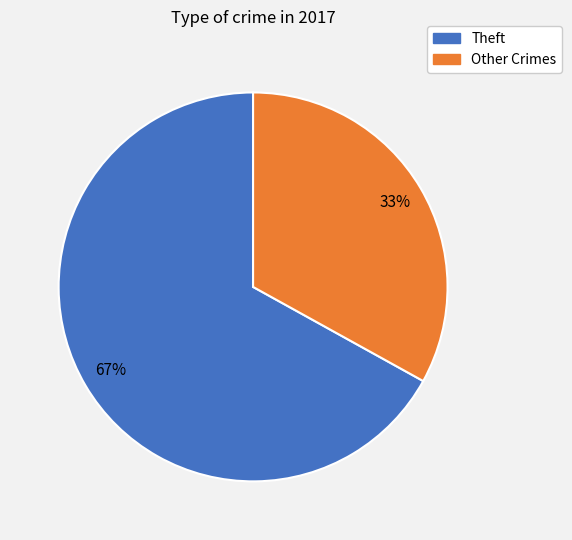

How many slices are in this pie chart?

2